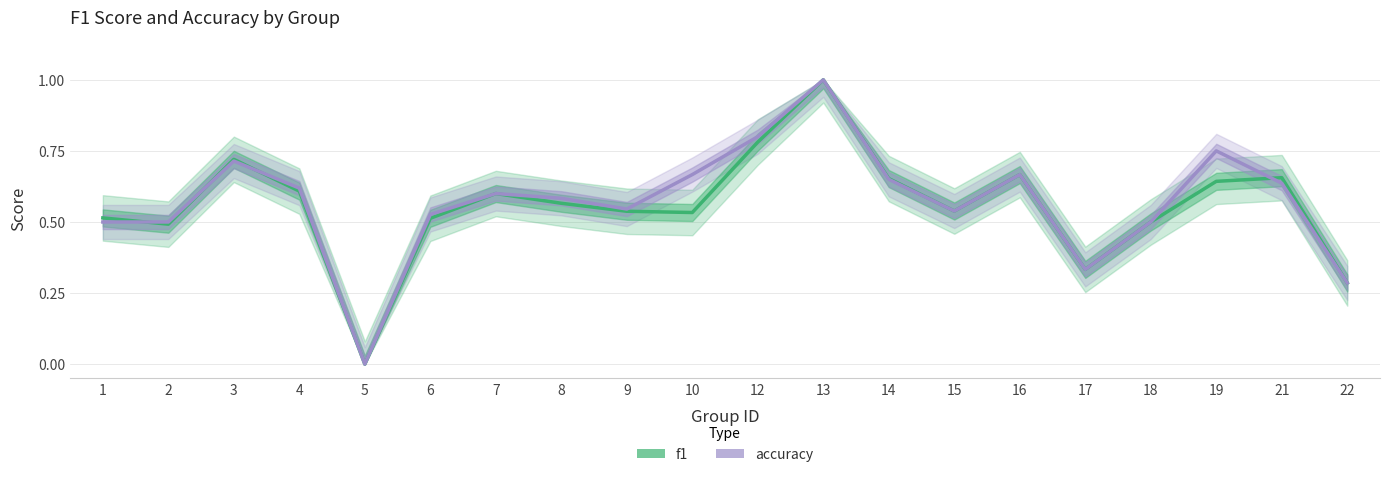

Which series has the largest range (max minus min)?

f1